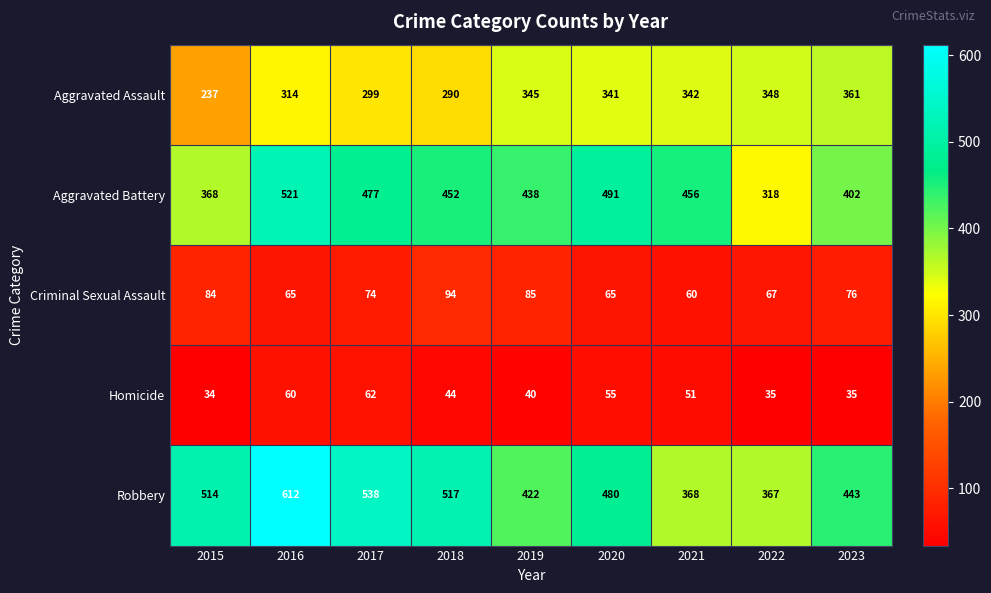

At which label does Aggravated Assault first exceed 341?

2019